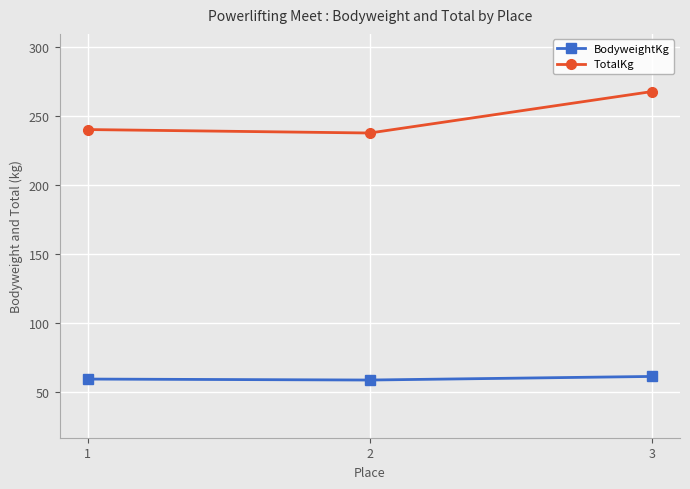

Does the chart display data point markers on the line(s)?

Yes